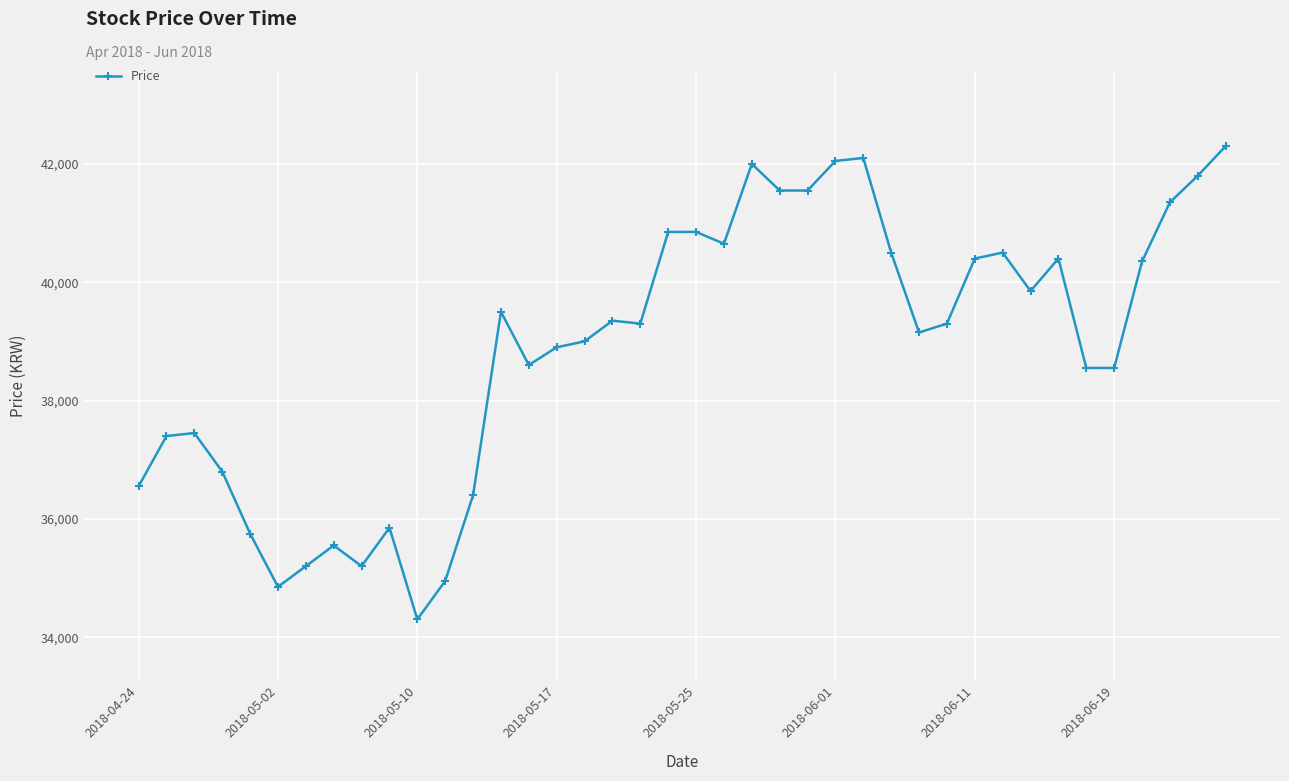

What is the value of the 6th point from the left?

34850